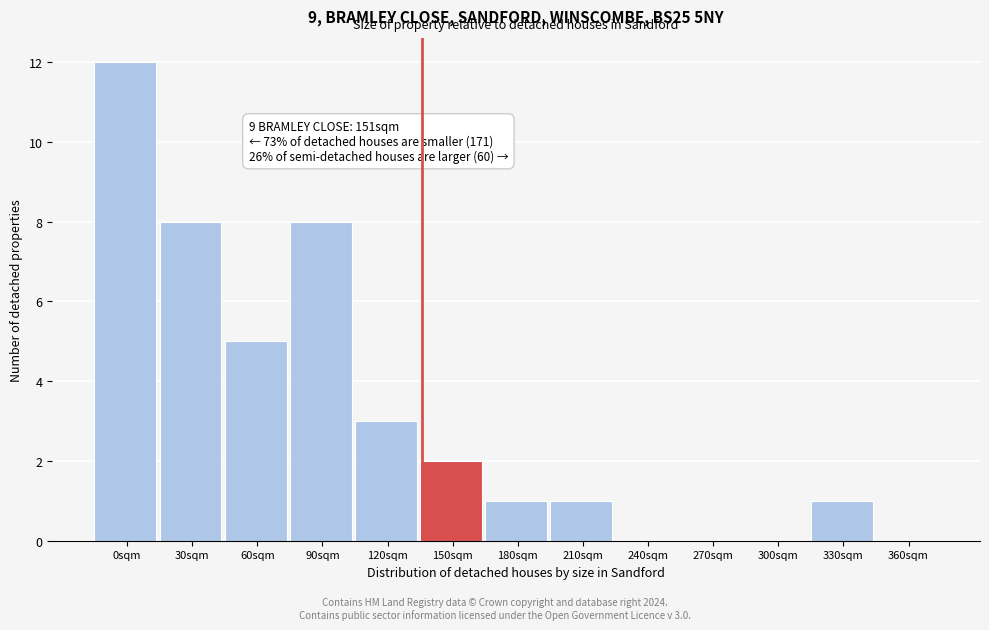

Reading right to left, what are all the values shown in this chart?

360sqm=0	330sqm=1	300sqm=0	270sqm=0	240sqm=0	210sqm=1	180sqm=1	150sqm=2	120sqm=3	90sqm=8	60sqm=5	30sqm=8	0sqm=12